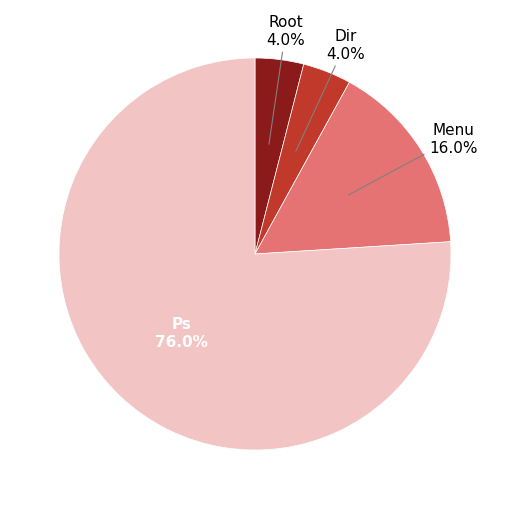

Does any single category account for the majority?

Yes